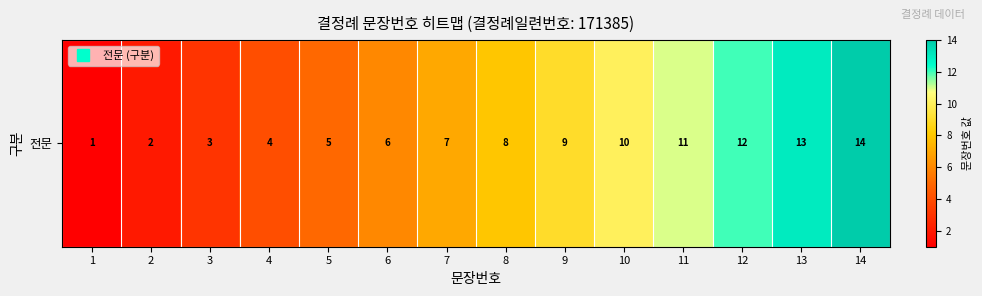

What is the maximum value shown in the chart?

14